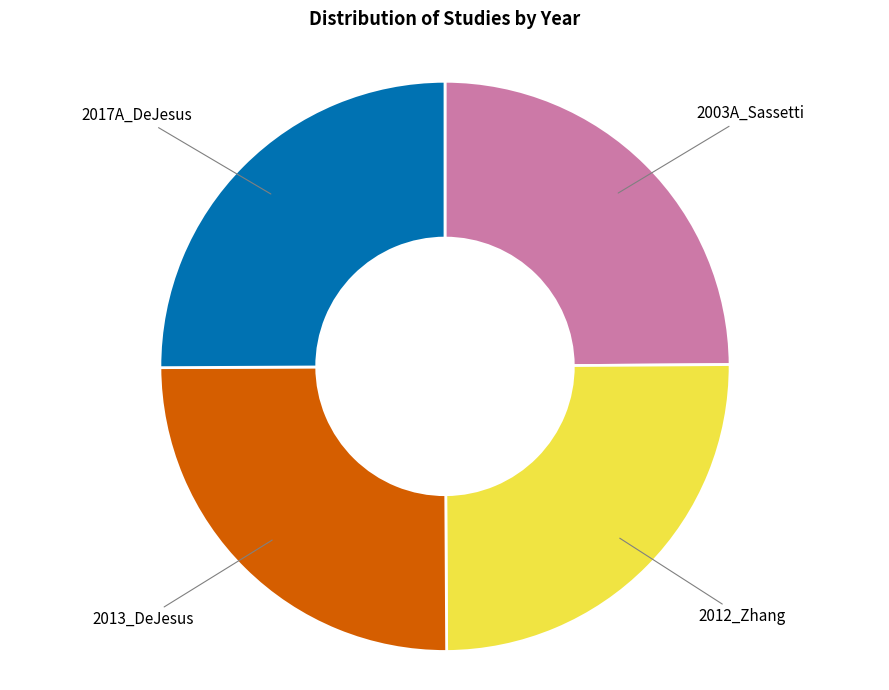

What is the ratio of the value at 2012_Zhang to the value at 2003A_Sassetti?

1.0